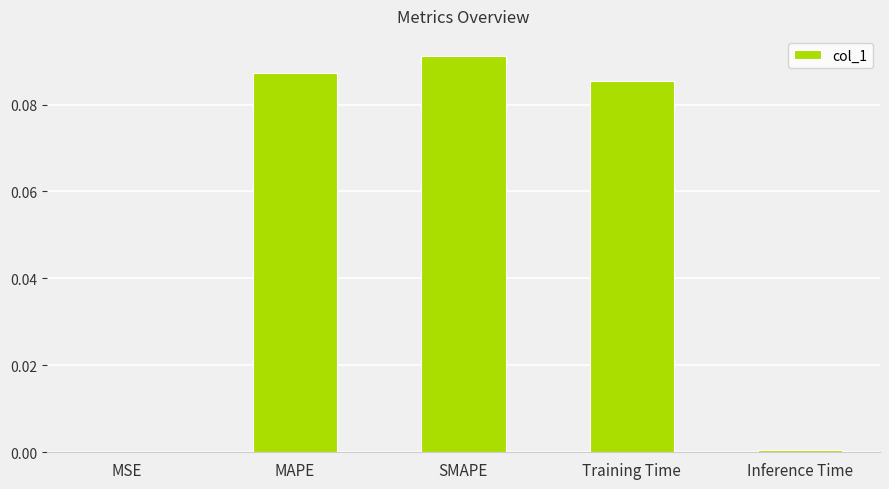

What is the change in value from Training Time to Inference Time?

-0.1